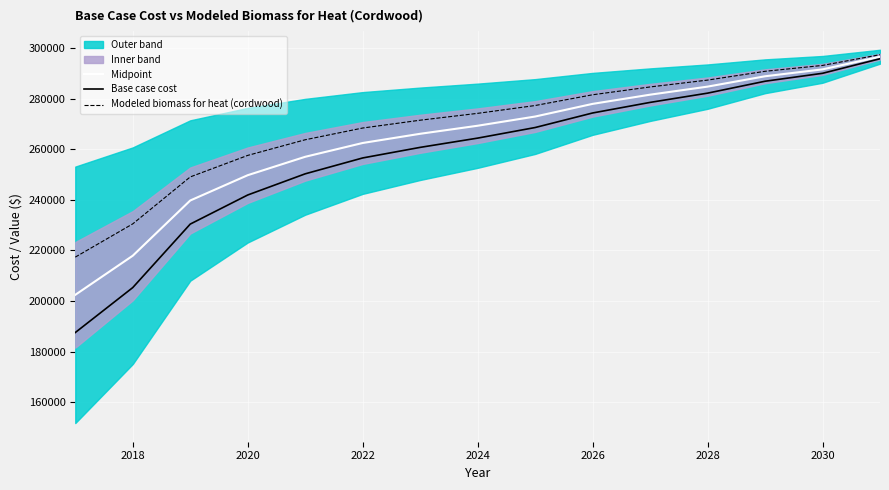

Rank the series by their average value, from lowest to highest.

Base case cost, Midpoint, Modeled biomass for heat (cordwood)